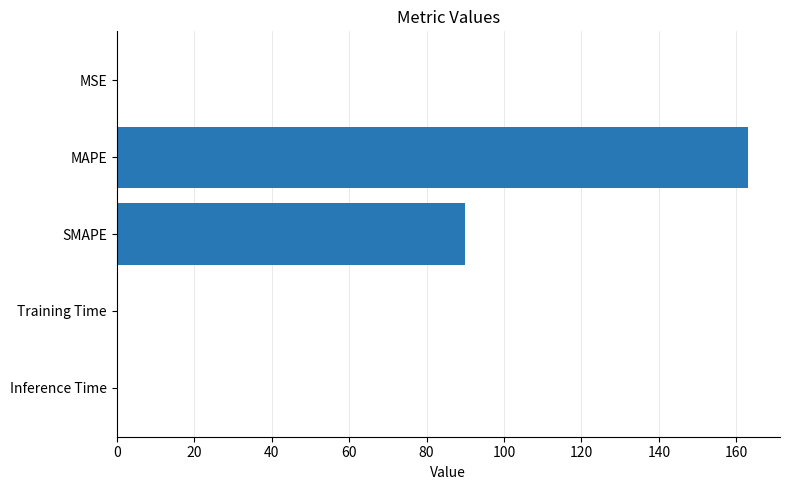

True or false: the data shows 27.7 at SMAPE.

False